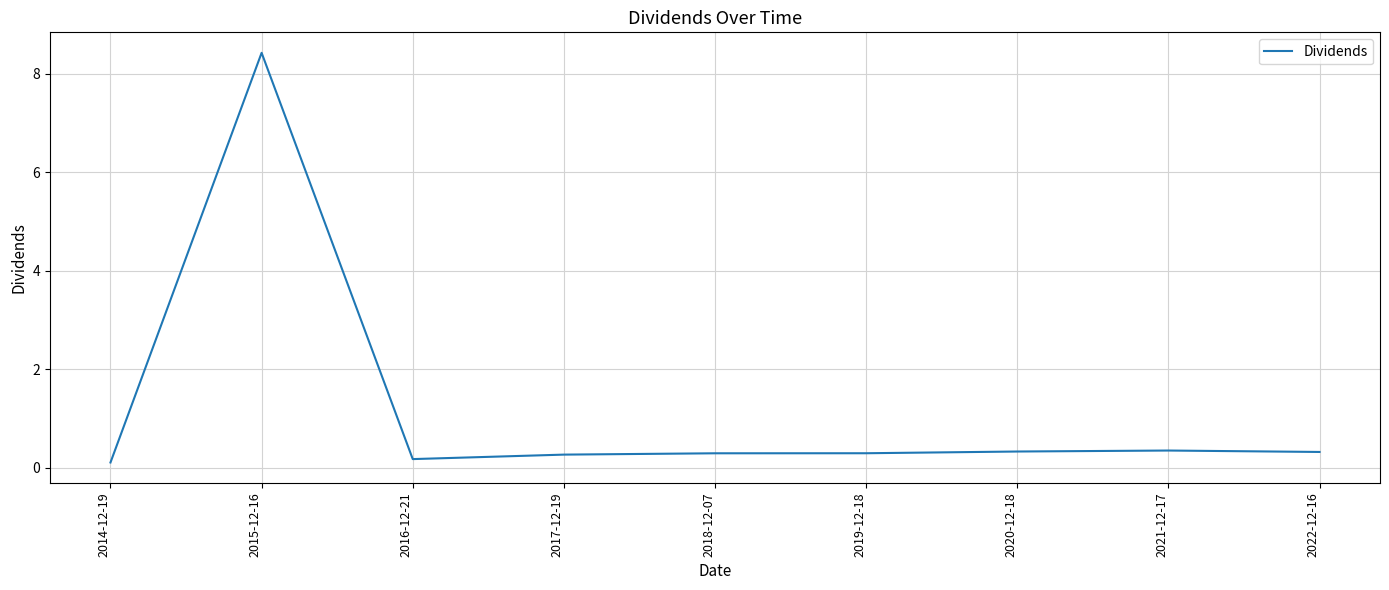

What is the minimum value shown in the chart?

0.1